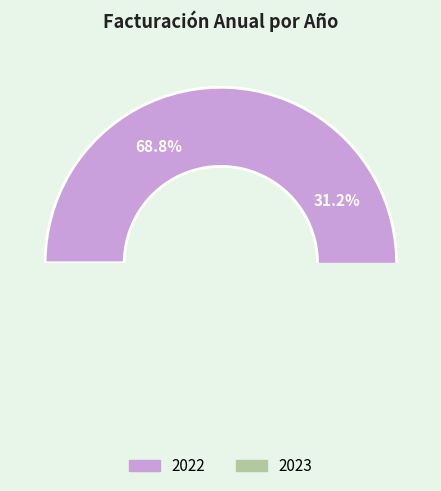

Is it true that 2023 is 40% of the pie?

False